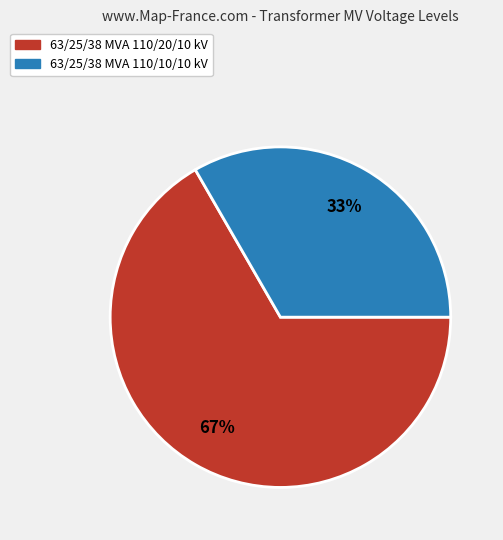

What percentage is the 63/25/38 MVA 110/10/10 kV slice, to the nearest percent?

33%